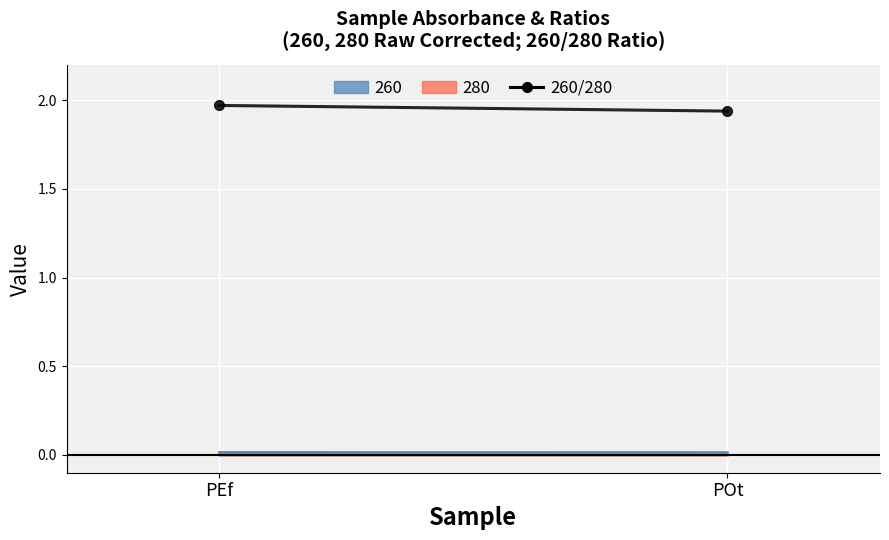

Approximately how many times larger is the value at PEf compared to POt?

1.0